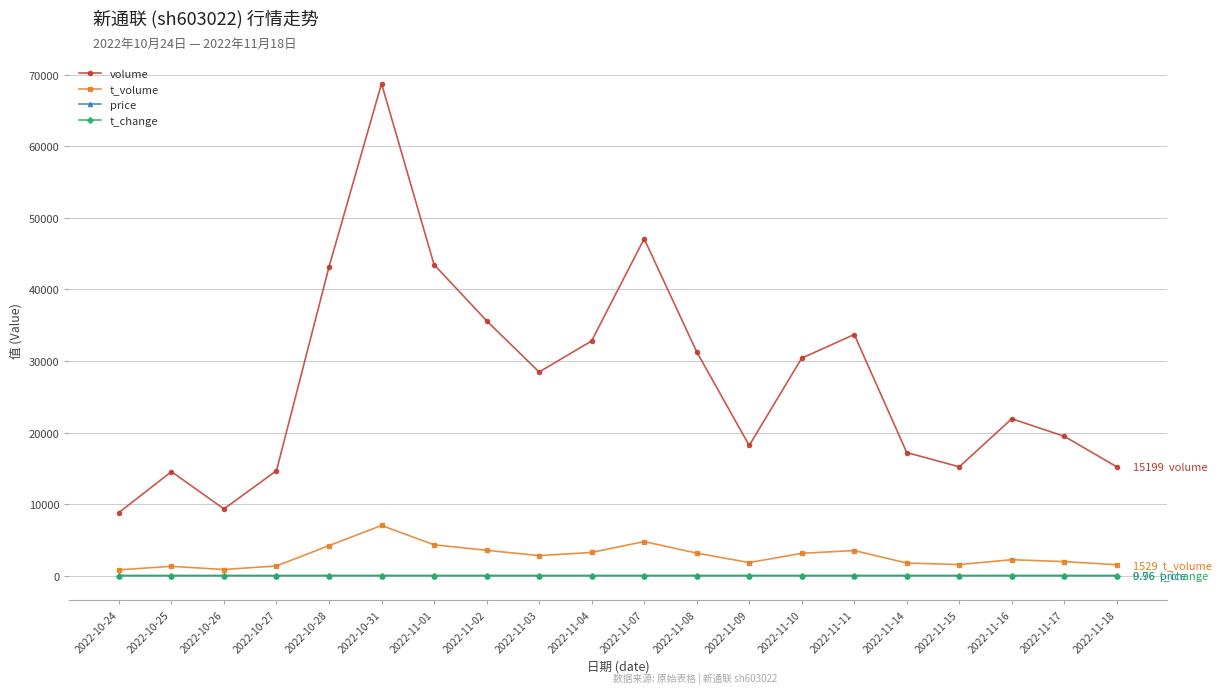

How many interior local peaks does the volume series have?

5